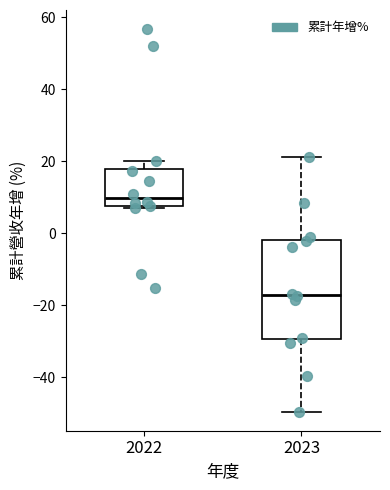

Where does the upper whisker of the box at x = 2023 end on the y-axis? The values are not printed on the chart, so give them approximately, as read against the axis.

22